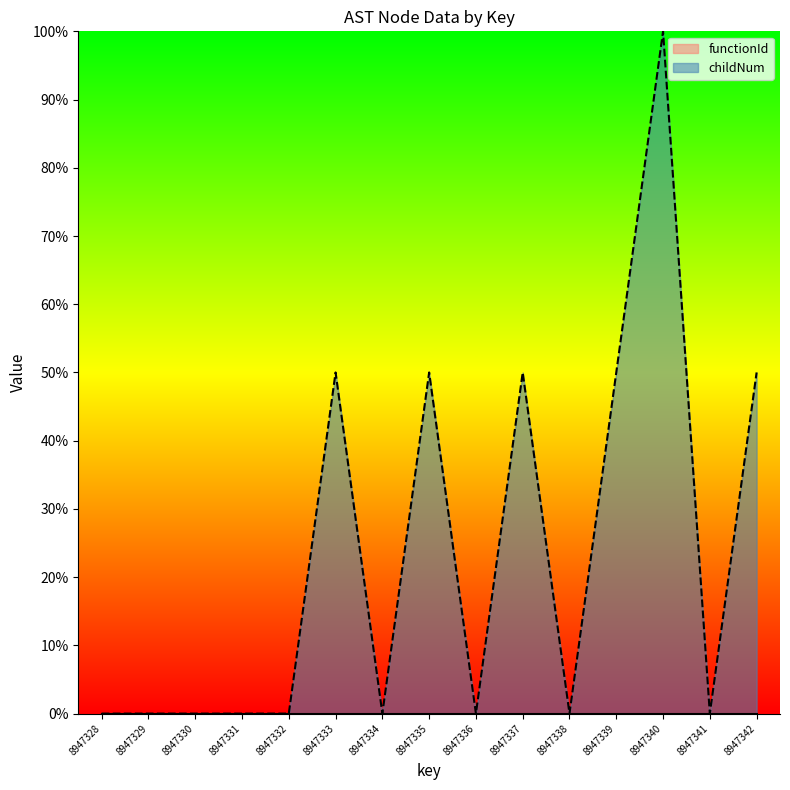

List the labels in order of value, largest first.

8947340, 8947333, 8947335, 8947337, 8947339, 8947342, 8947328, 8947329, 8947330, 8947331, 8947332, 8947334, 8947336, 8947338, 8947341